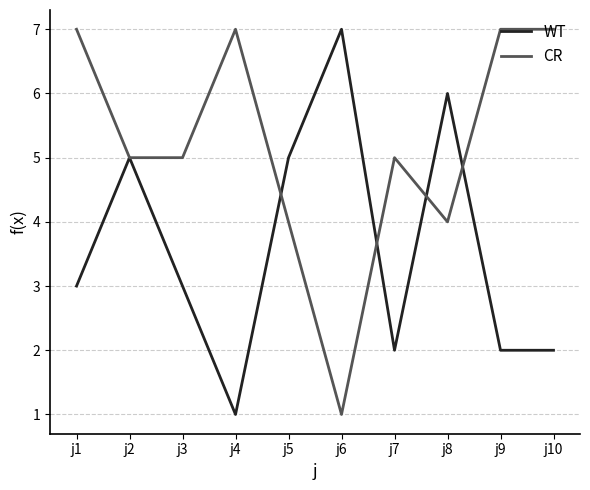

True or false: WT and CR intersect in this chart.

True